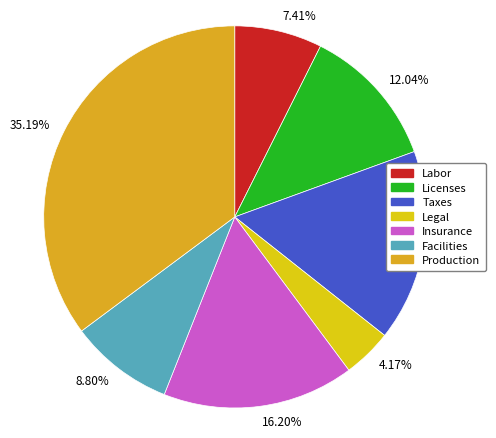

Count the number of slices in the pie.

7